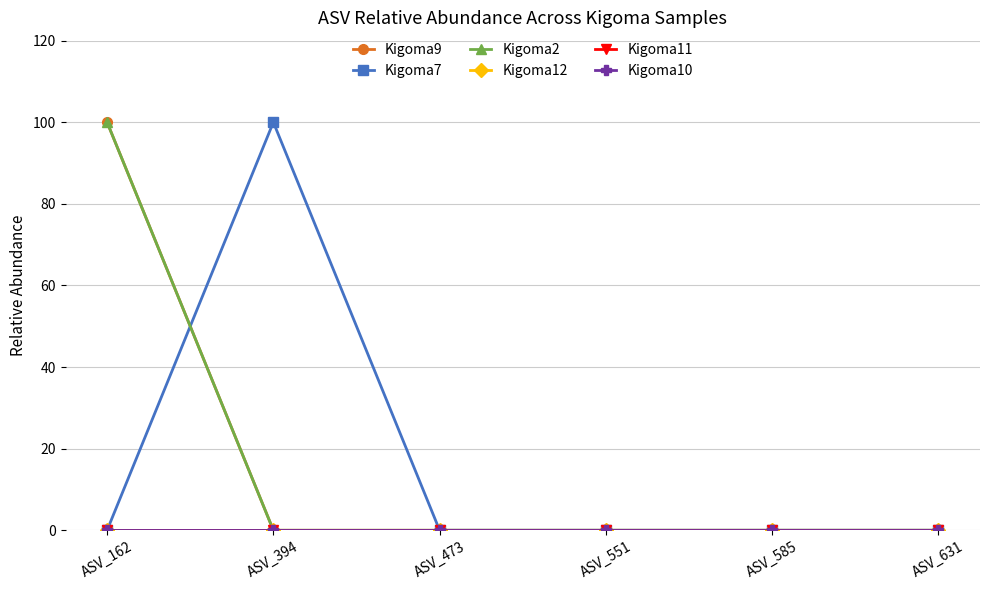

Is this an area chart (filled region under the line)?

No